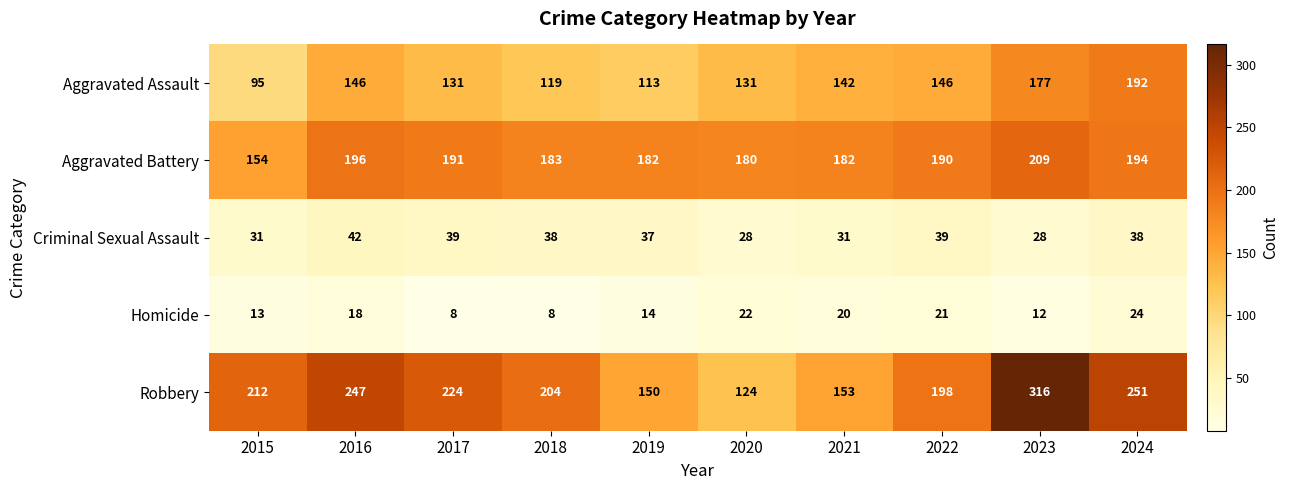

The Aggravated Battery series shows 105 at 2017. True or false?

False